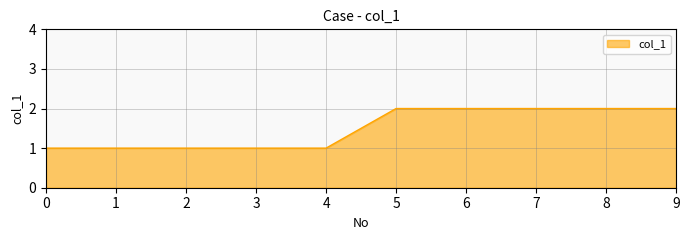

Which has a higher value, 2 or 9?

9